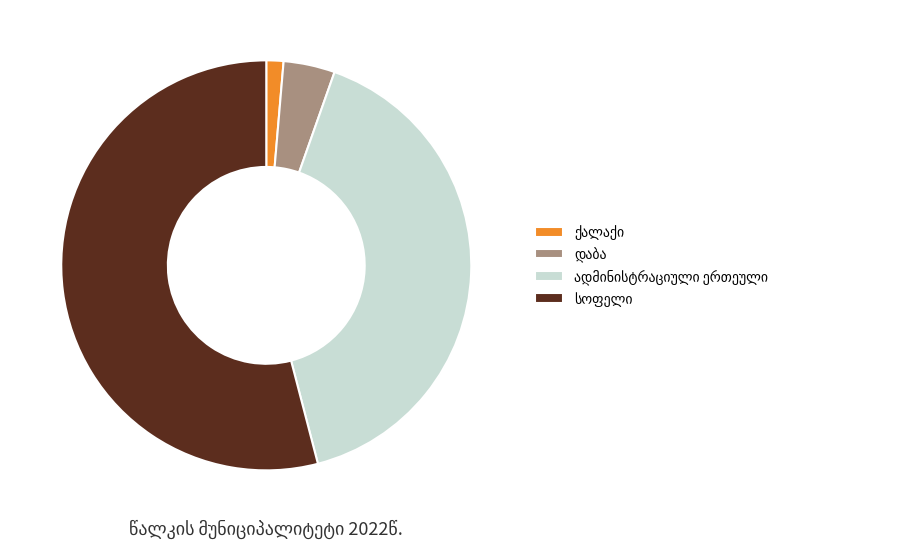

Does any single category account for the majority?

Yes